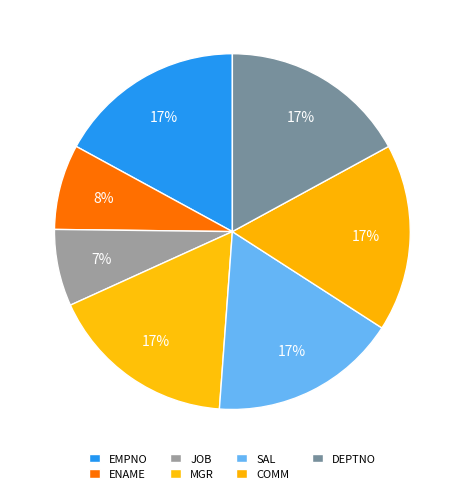

What percentage is the DEPTNO slice, to the nearest percent?

17%